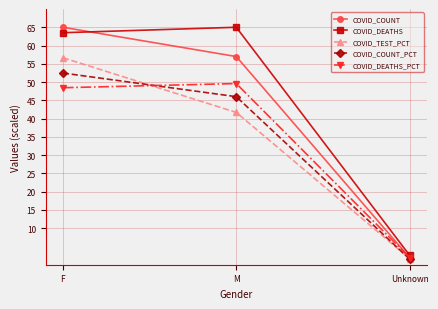

List the labels in order of COVID_TEST_PCT value, largest first.

F, M, Unknown